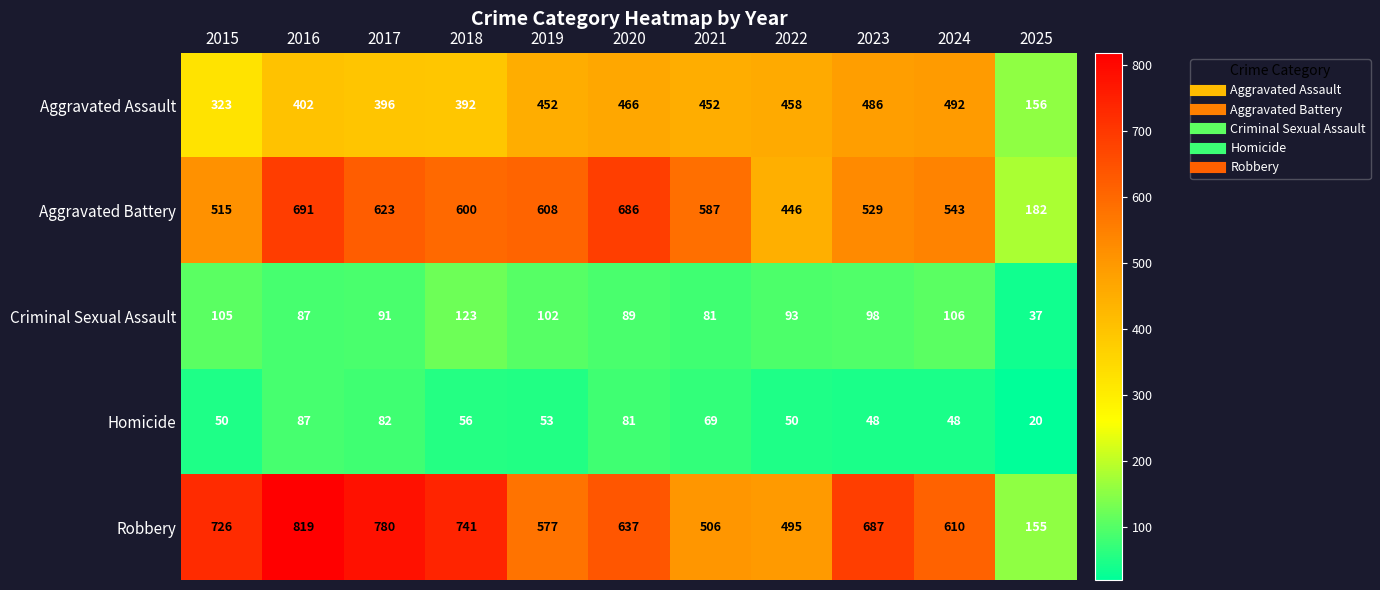

Is it true that Criminal Sexual Assault equals 127 at 2023?

False